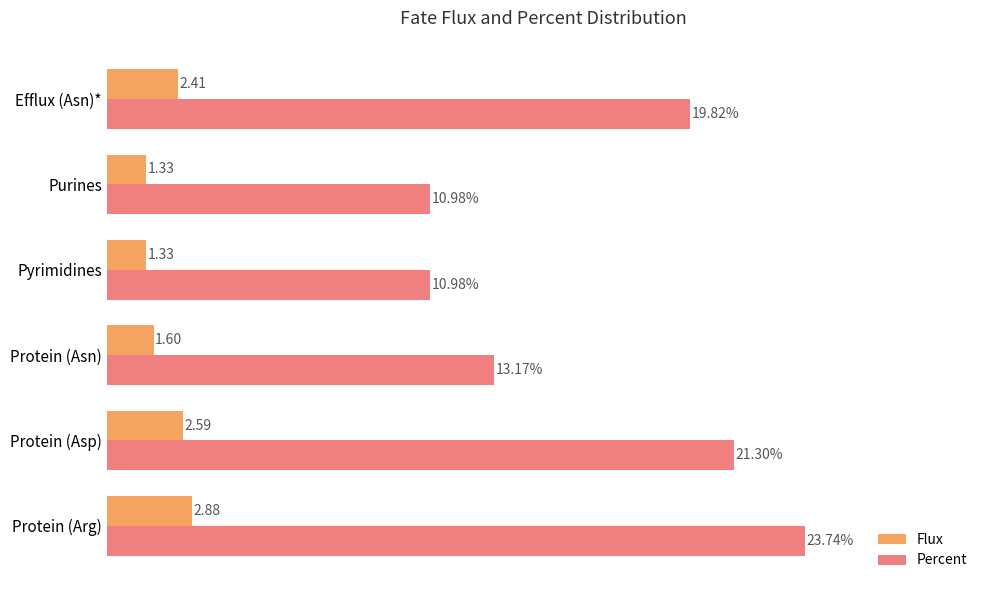

Rank the series at Pyrimidines from highest to lowest value.

Percent, Flux